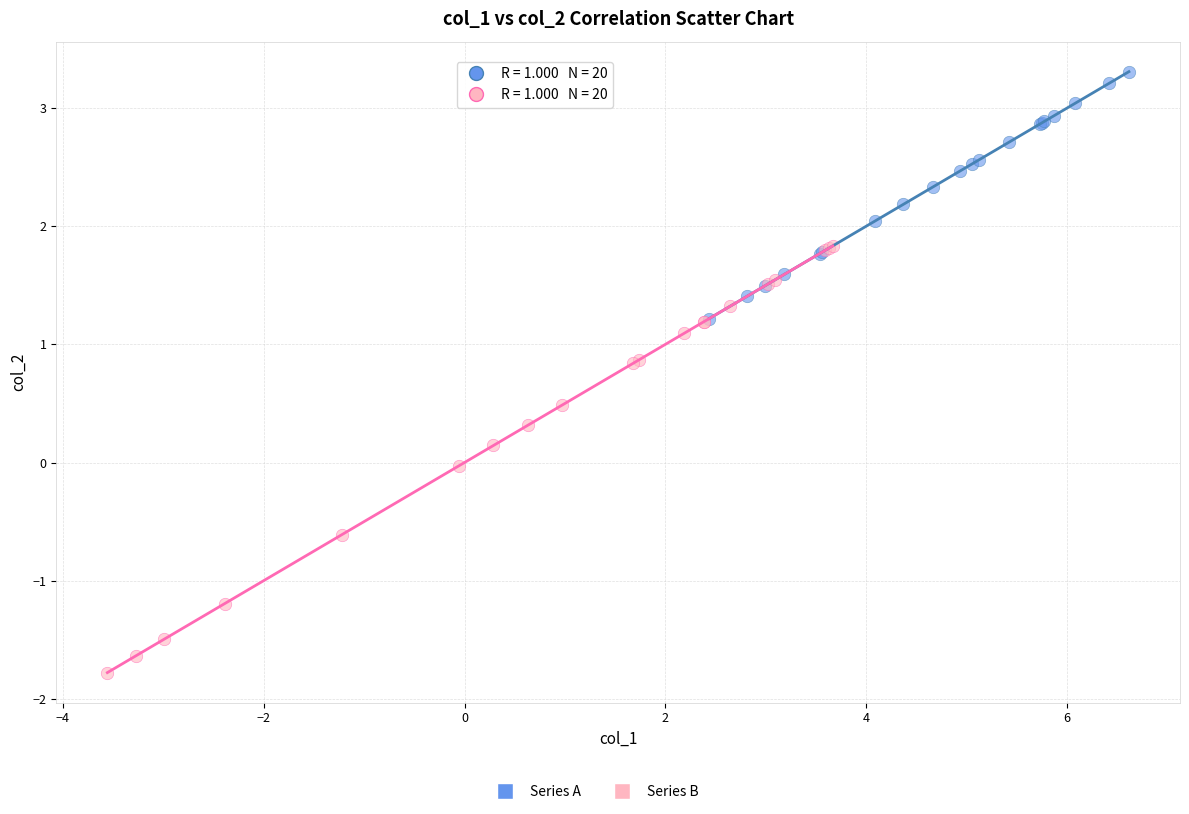

Which series has the widest spread of Y values?

Series B